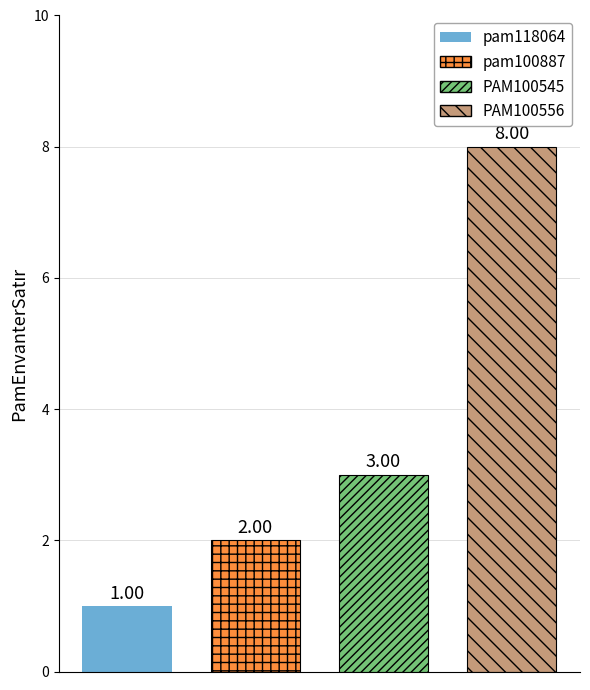

How many bars are there in total?

4